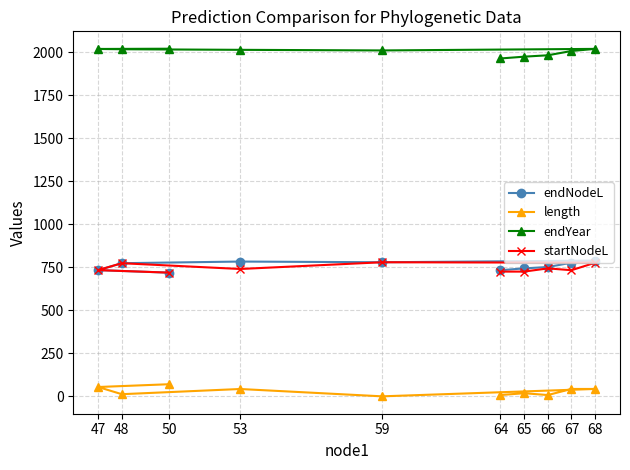

At which label does endYear reach its peak?

50